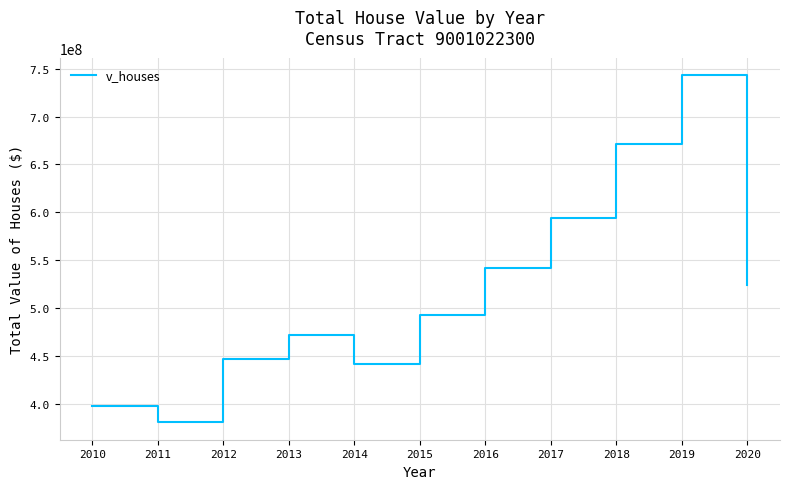

What is the approximate value at 2012?

446649000